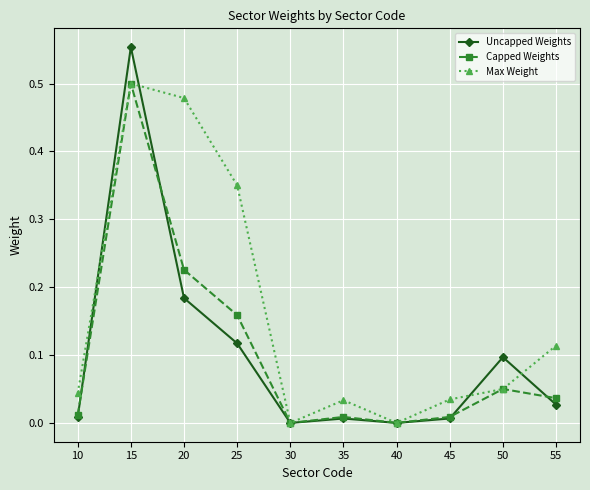

At which category is the sum across all series the highest?

15